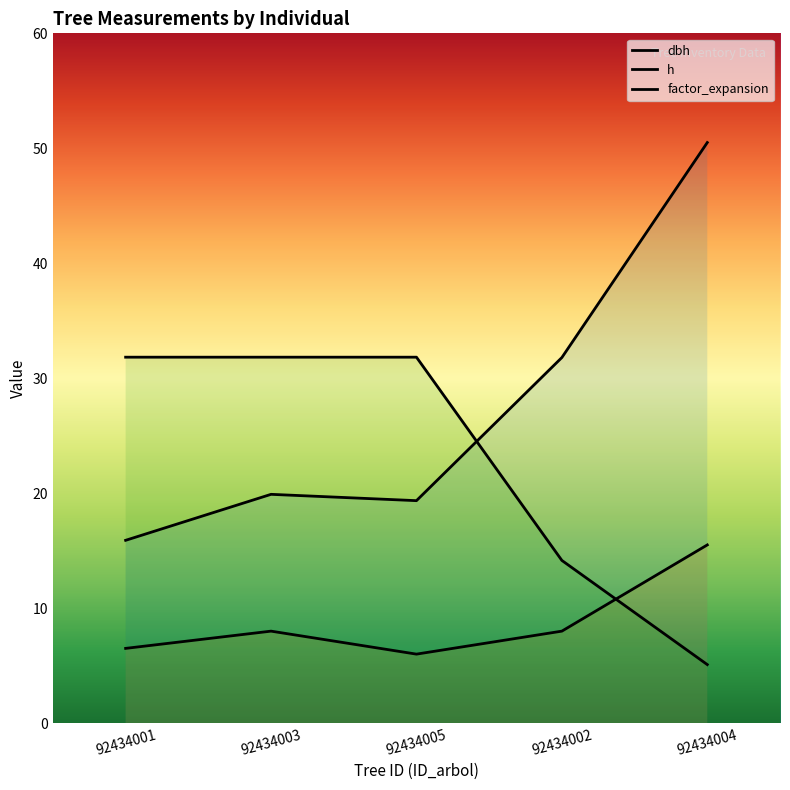

What is the approximate value of h at 92434005?

6.0